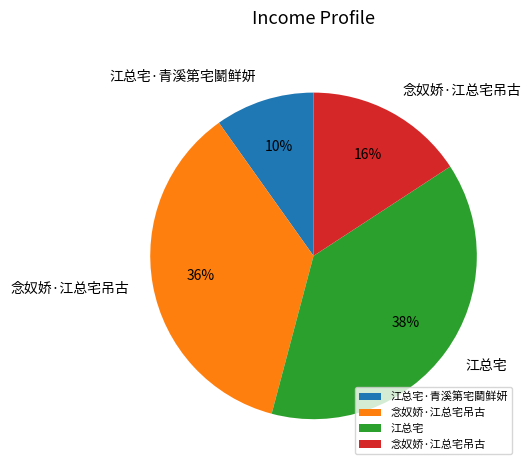

Is there any slice that represents more than half of the pie?

No